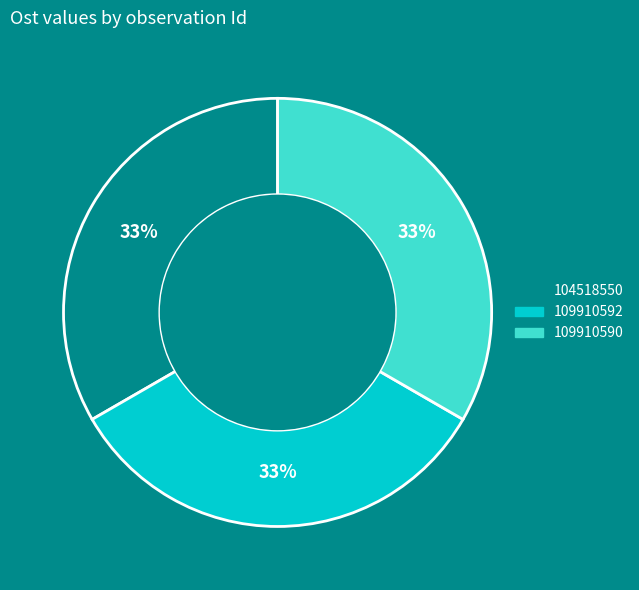

Approximately how many times larger is the value at 109910590 compared to 104518550?

1.0